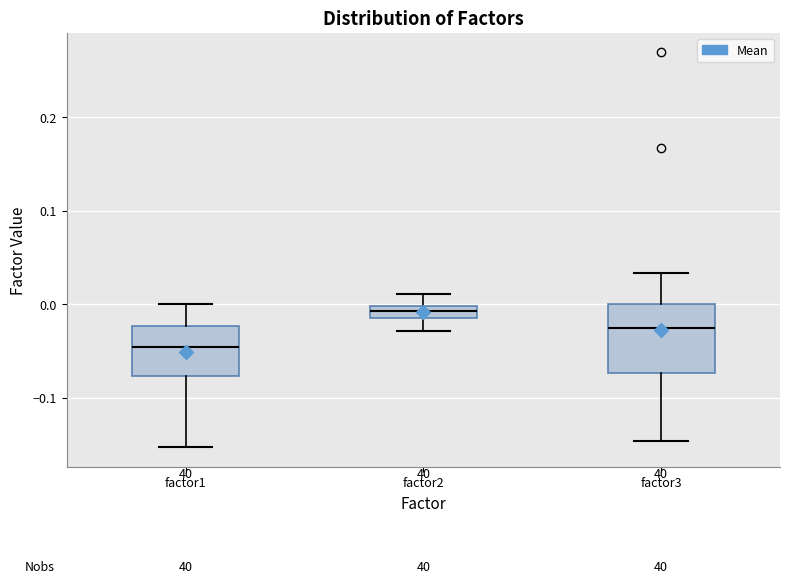

Where is the lower edge of the box for factor3 on the y-axis? The values are not printed on the chart, so give them approximately, as read against the axis.

-0.07